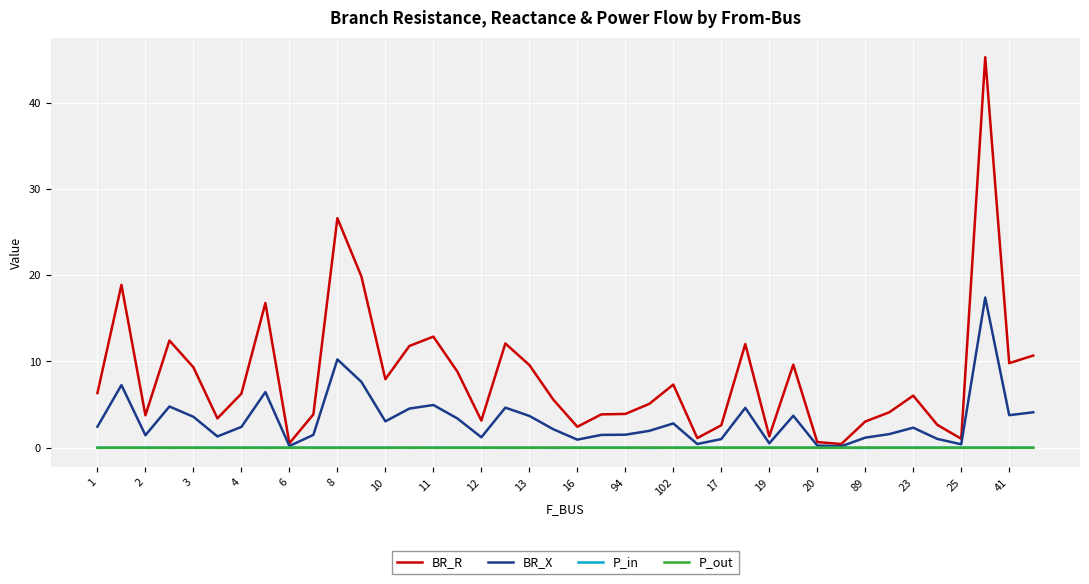

How many lines are shown in the chart?

4